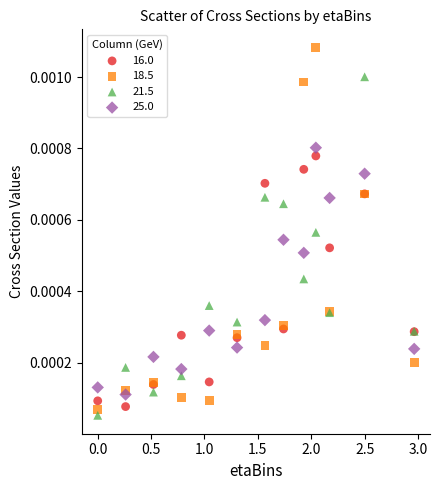

Which series contains the highest Y value?

18.5